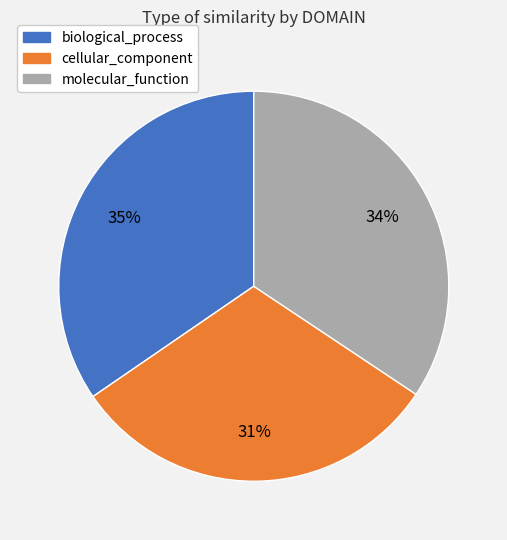

What is the smallest slice in the pie chart?

cellular_component